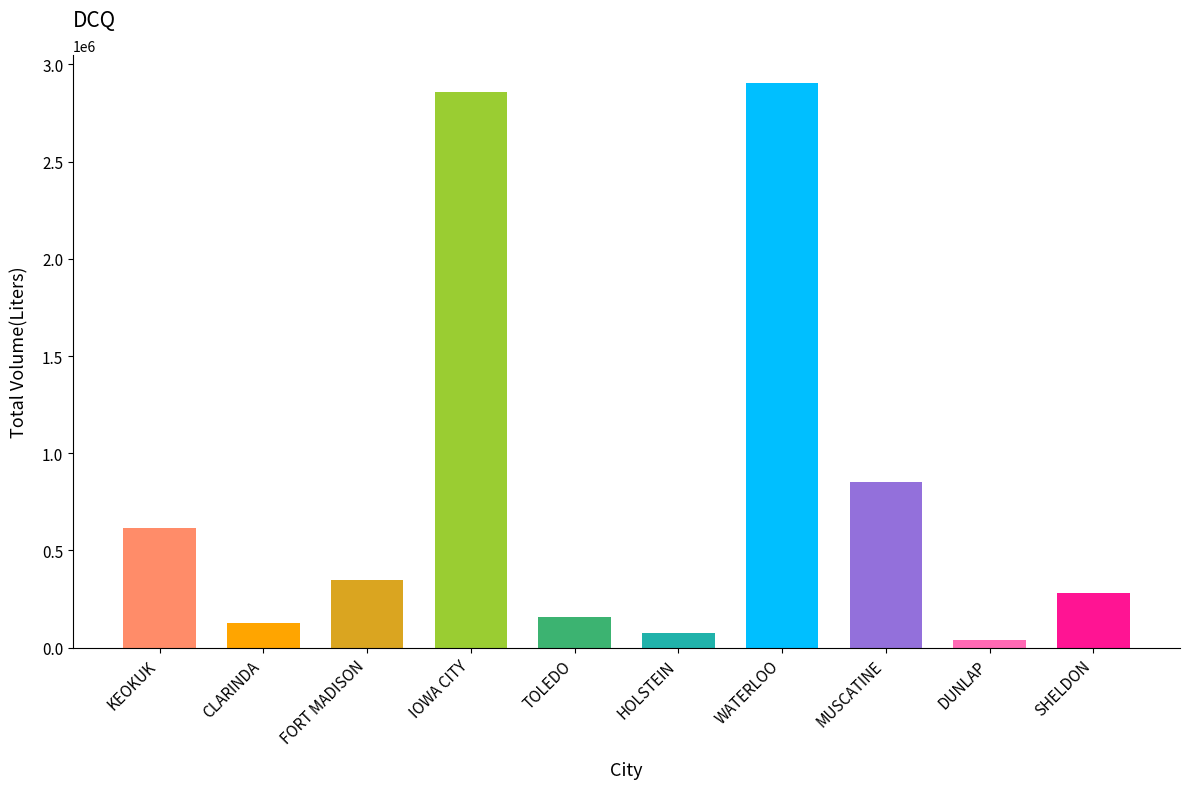

How many data points are less than 348193?

5